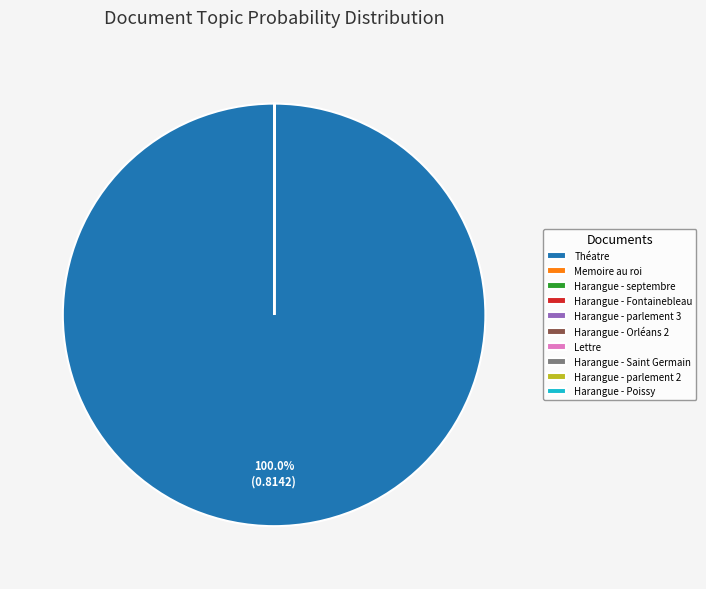

To the nearest percent, what is the difference between the largest and smallest slice percentages?

100%